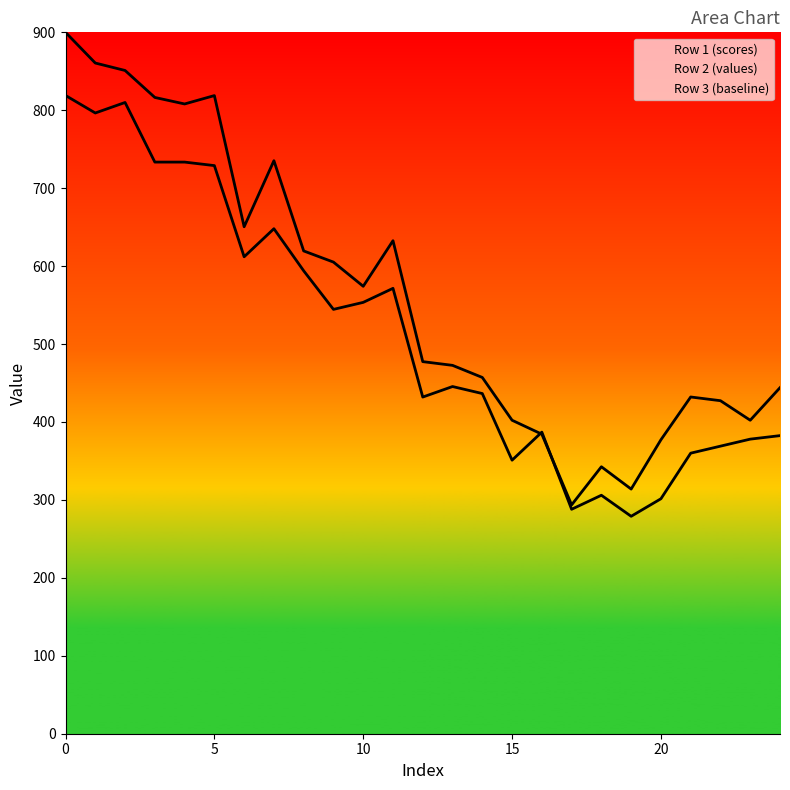

What is the average value of the Row 2 (values) series?

564.0